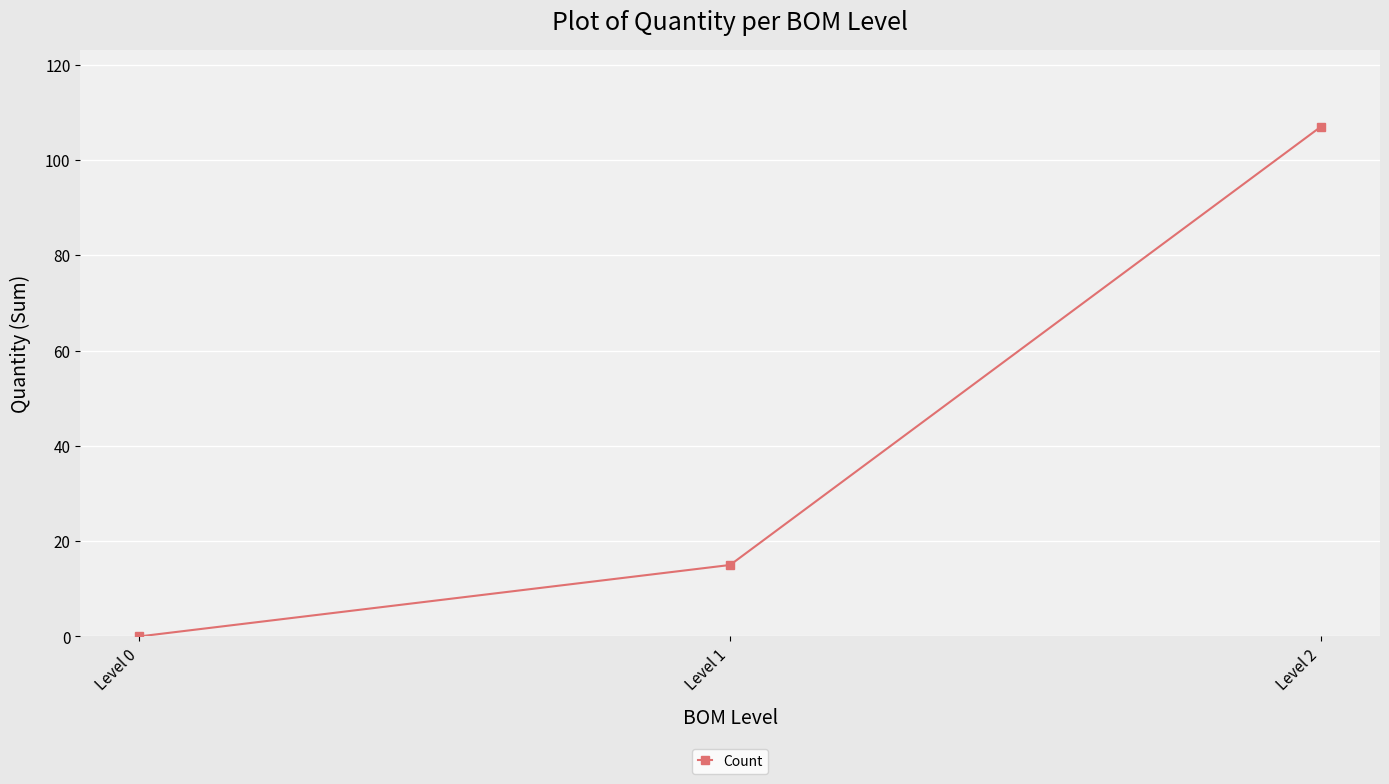

The chart shows a value of 49 at Level 0. True or false?

False